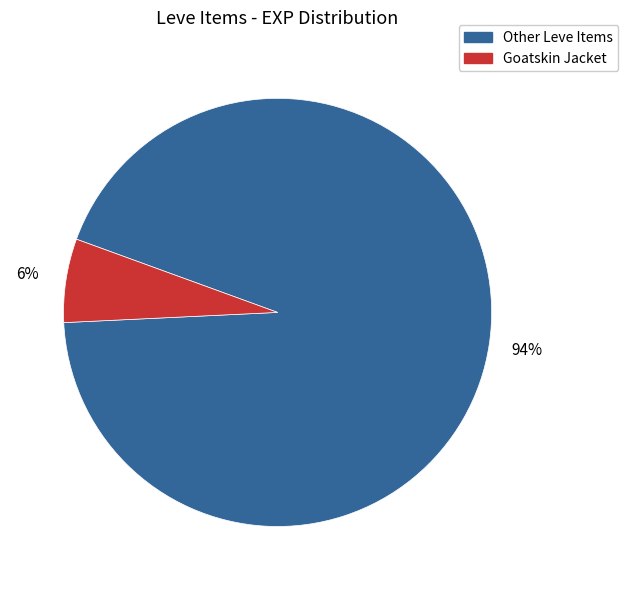

Is there a majority slice in this chart?

Yes